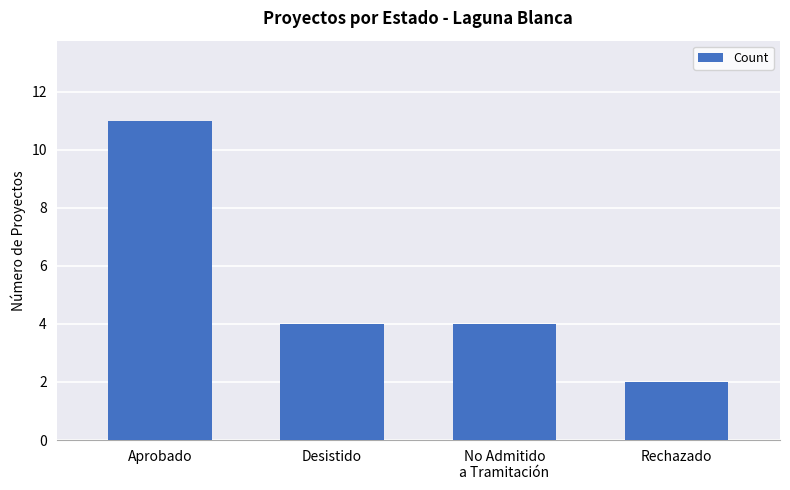

What is the sum of the values at Rechazado and No Admitido
a Tramitación?

6